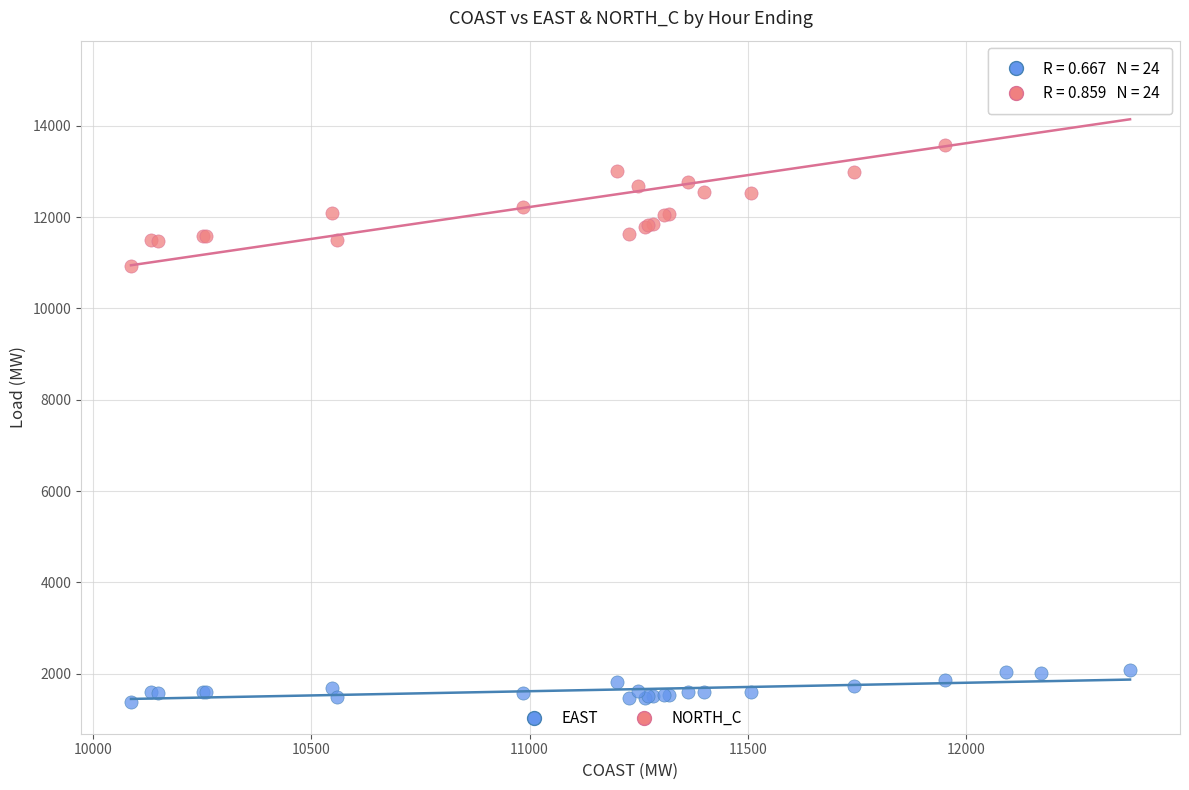

Which series has the widest spread of Y values?

NORTH_C